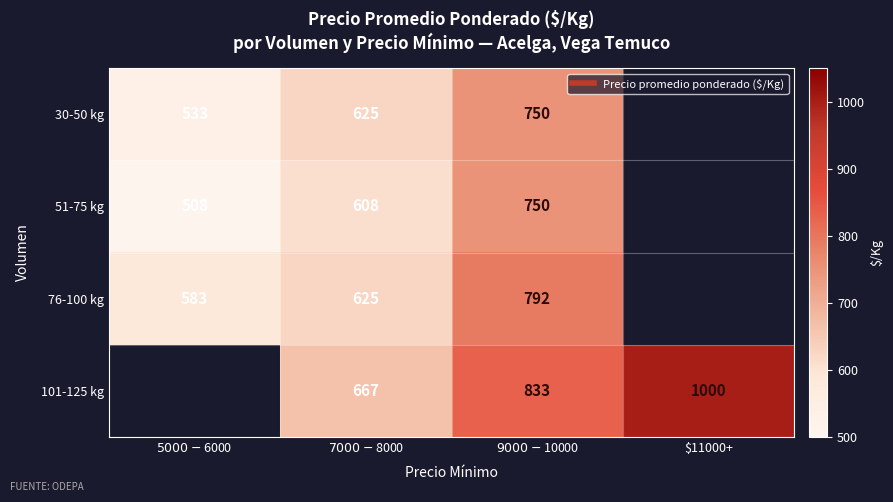

Between $7000-$8000 and $9000-$10000, which series saw the biggest shift?

76-100 kg